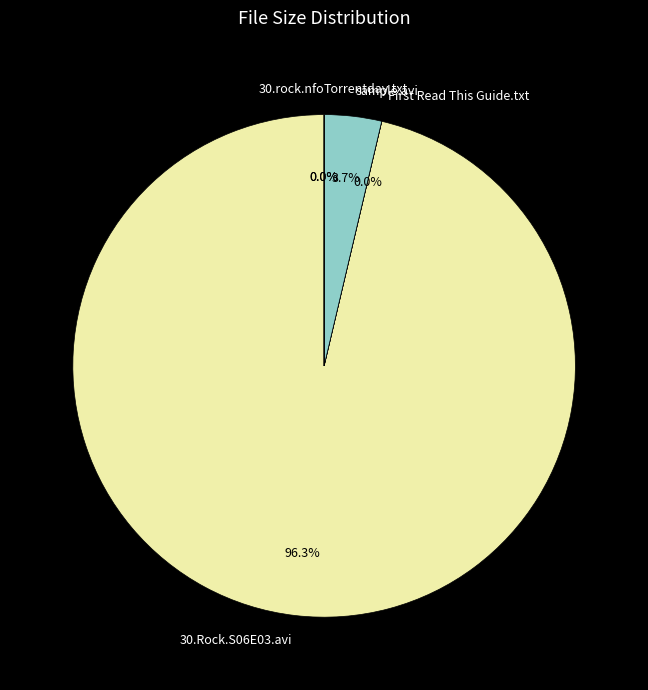

What is the majority slice?

30.Rock.S06E03.avi